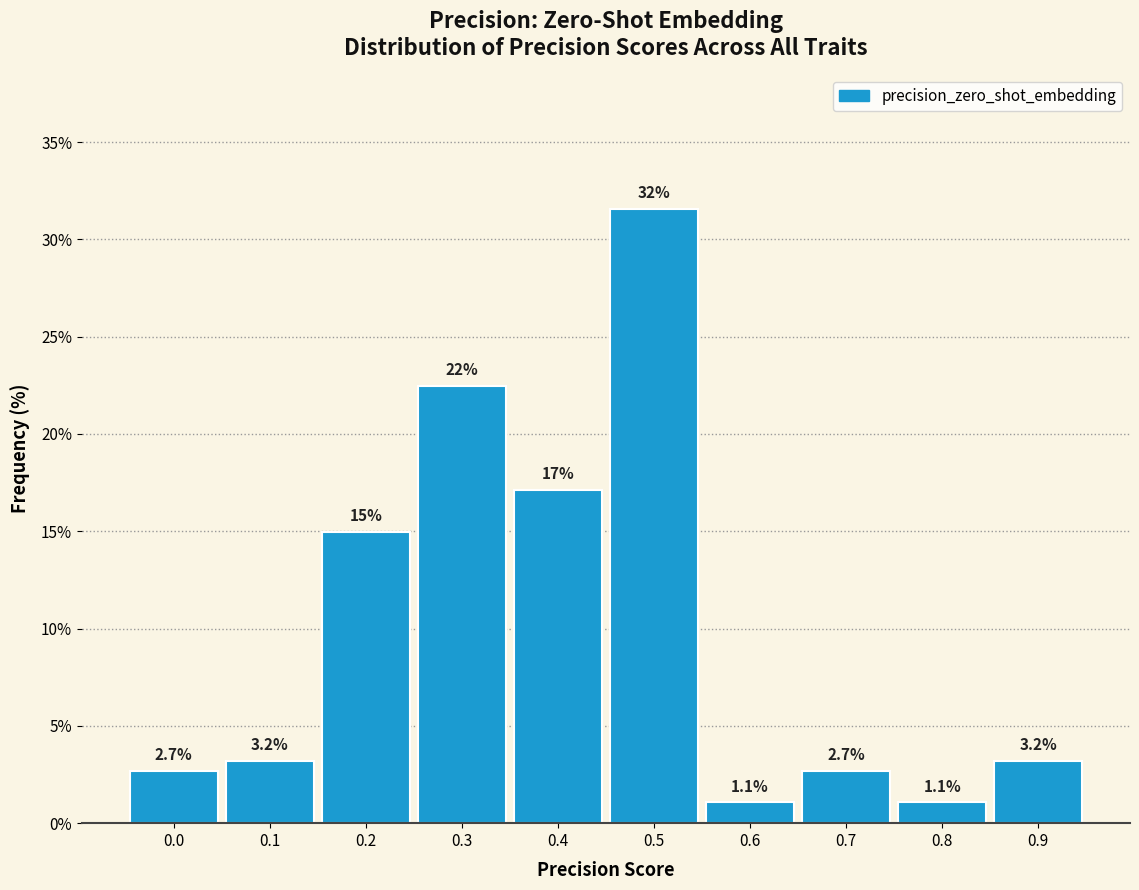

Reading left to right, extract all data points from this chart.

0.0=2.7	0.1=3.2	0.2=15.0	0.3=22.5	0.4=17.1	0.5=31.6	0.6=1.1	0.7=2.7	0.8=1.1	0.9=3.2